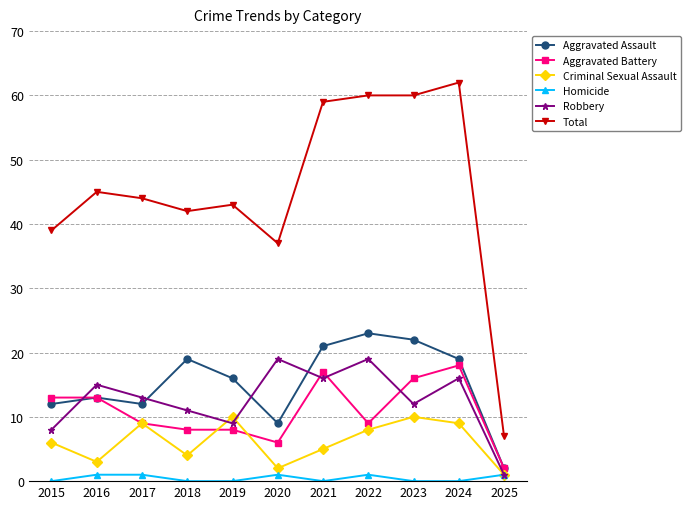

Which series has the widest spread of values?

Total